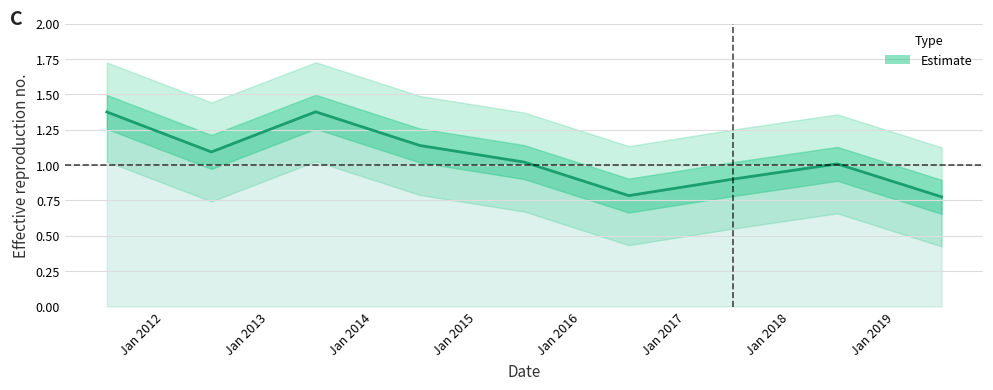

List the labels in order of value, largest first.

2013-06-15, 2011-06-15, 2014-06-15, 2012-06-15, 2015-06-15, 2018-06-15, 2017-06-15, 2016-06-15, 2019-06-15